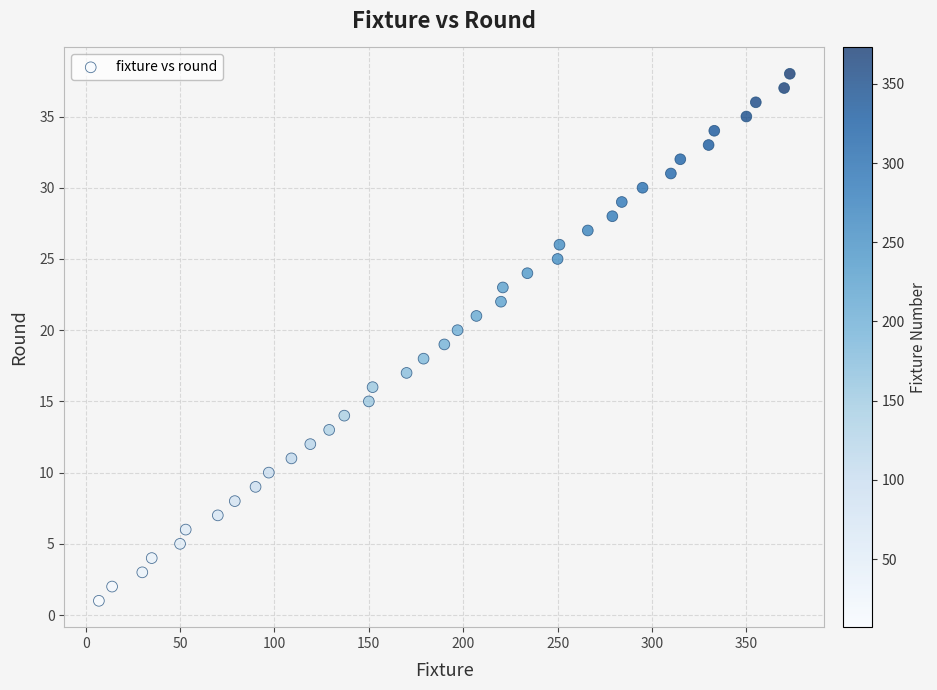

What is the range of Y values (max minus min)?

37